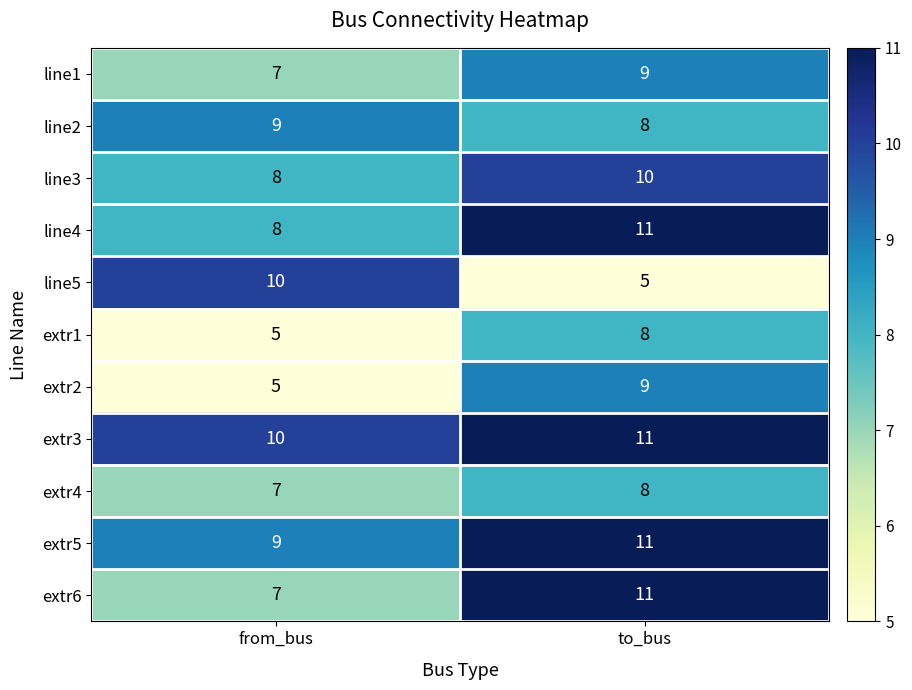

Which series has the widest spread of values?

line5